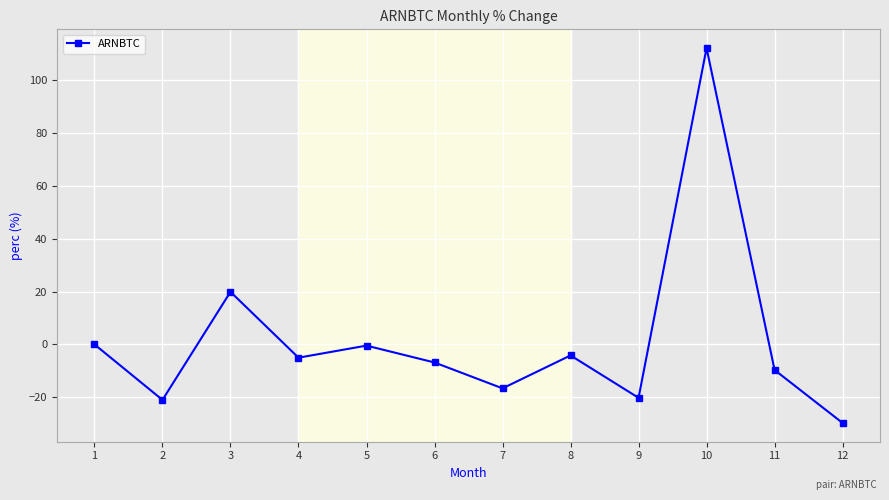

What is the smallest value displayed?

-29.7